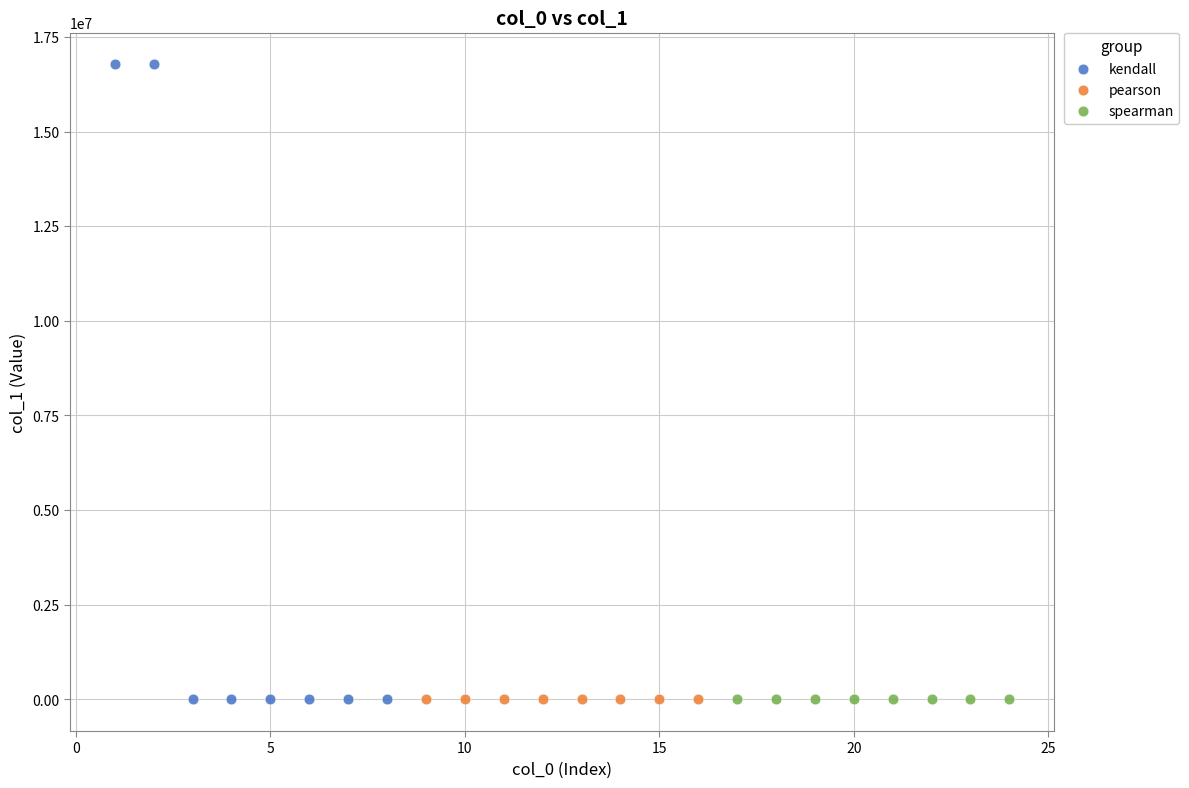

What are all the series names shown in the legend?

kendall, pearson, spearman